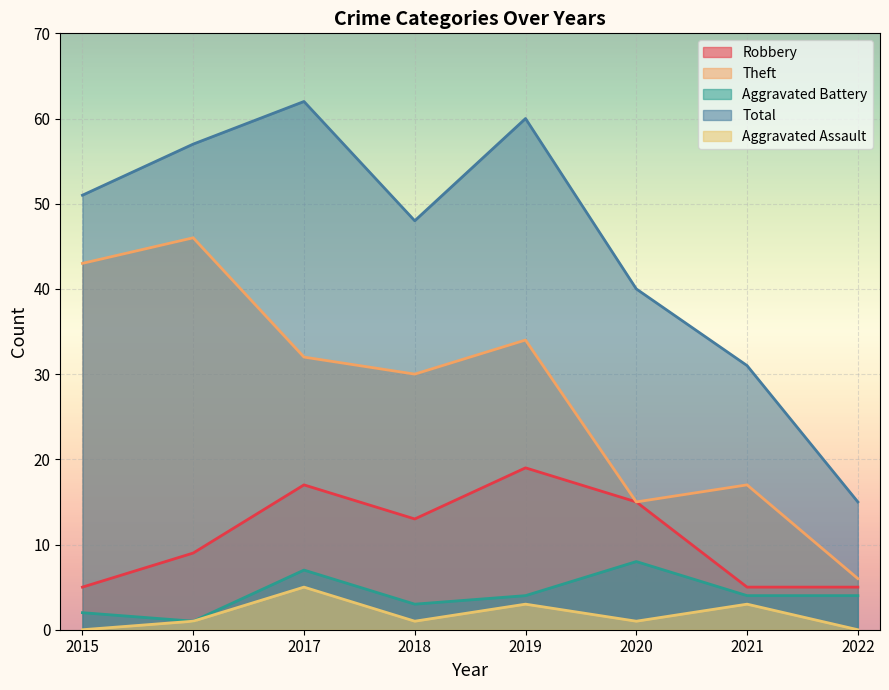

What is the lowest value of the Total series?

15